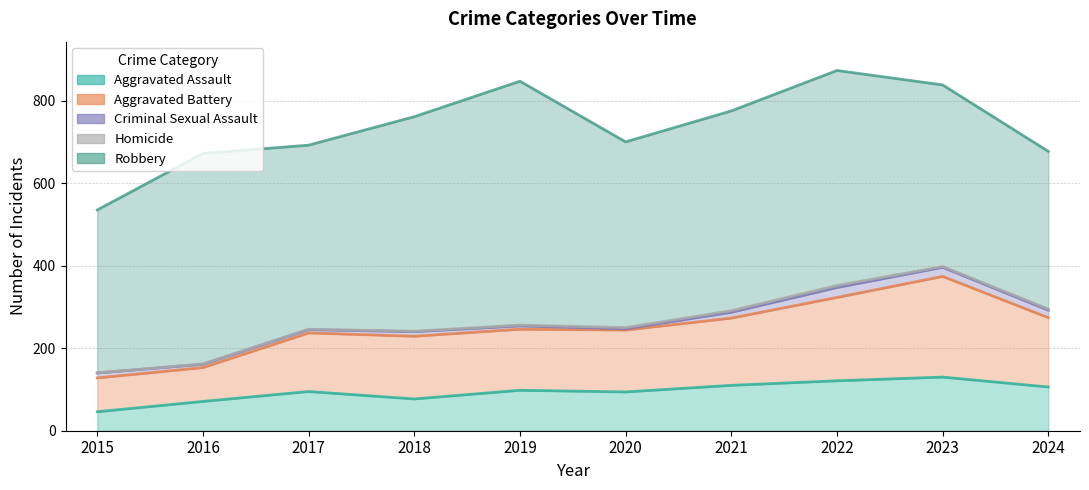

What is the spread (max minus min) of values at 2020?

447